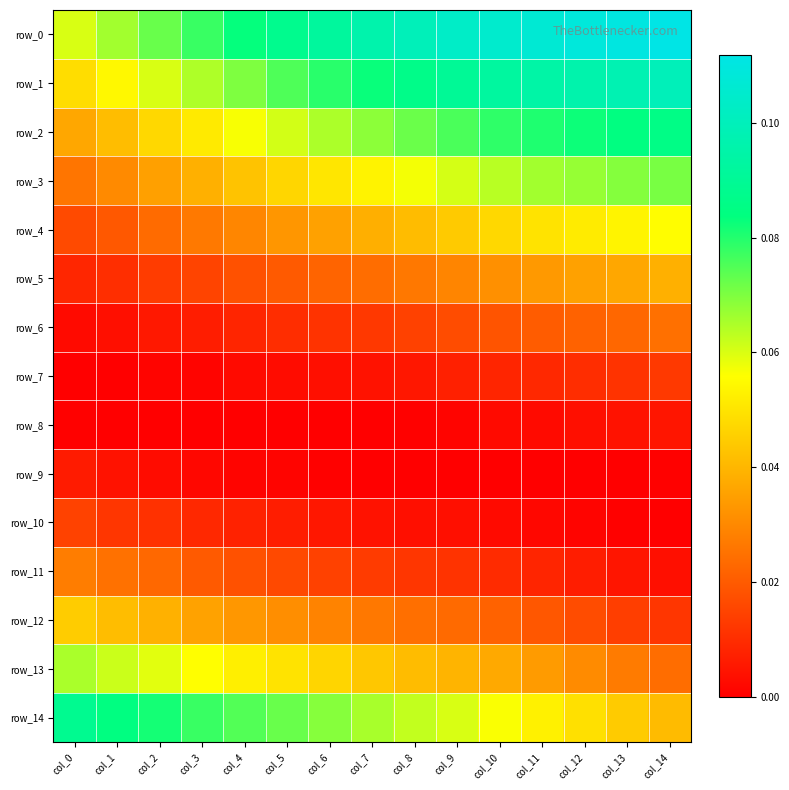

Which category has the lowest value in the row_14 series?

col_14